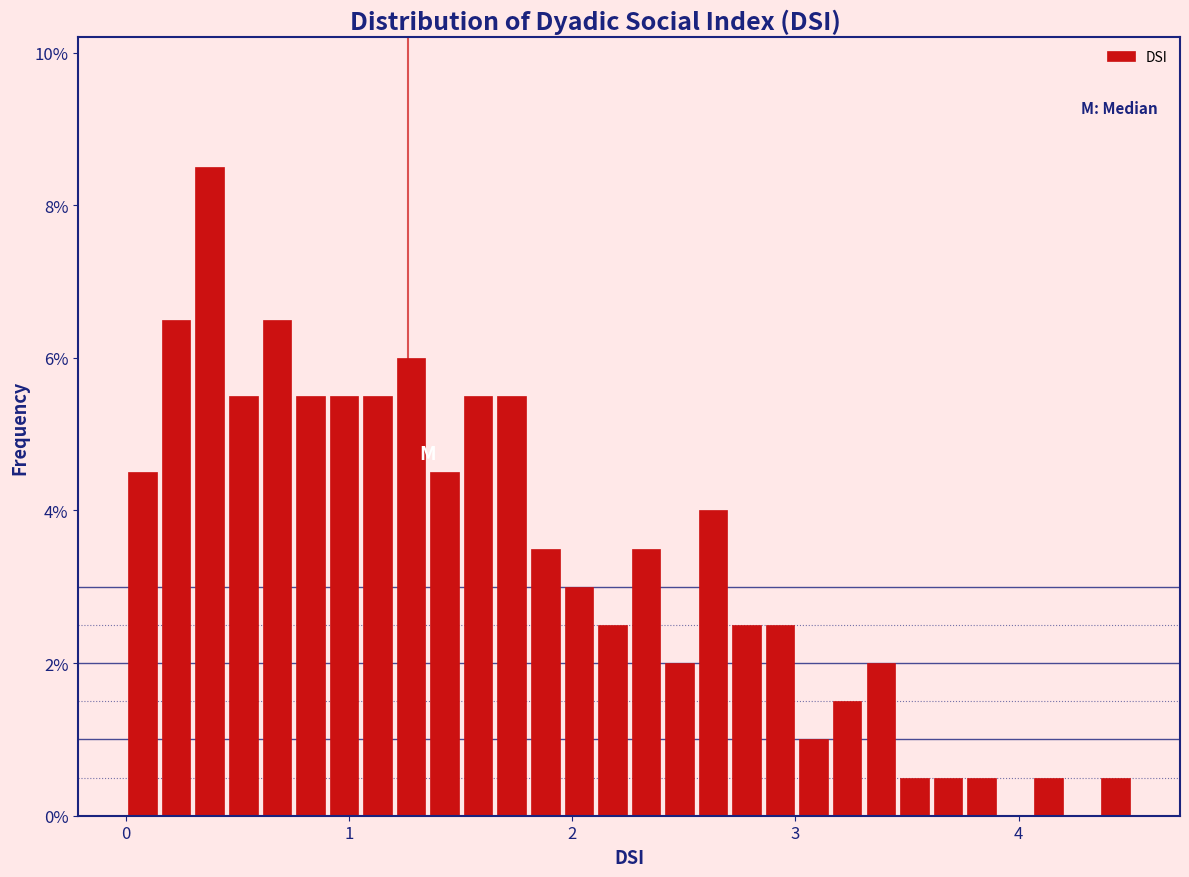

Around what value on the x-axis is the tallest bar? Give the approximate position of its centre, as read against the axis.

0.4